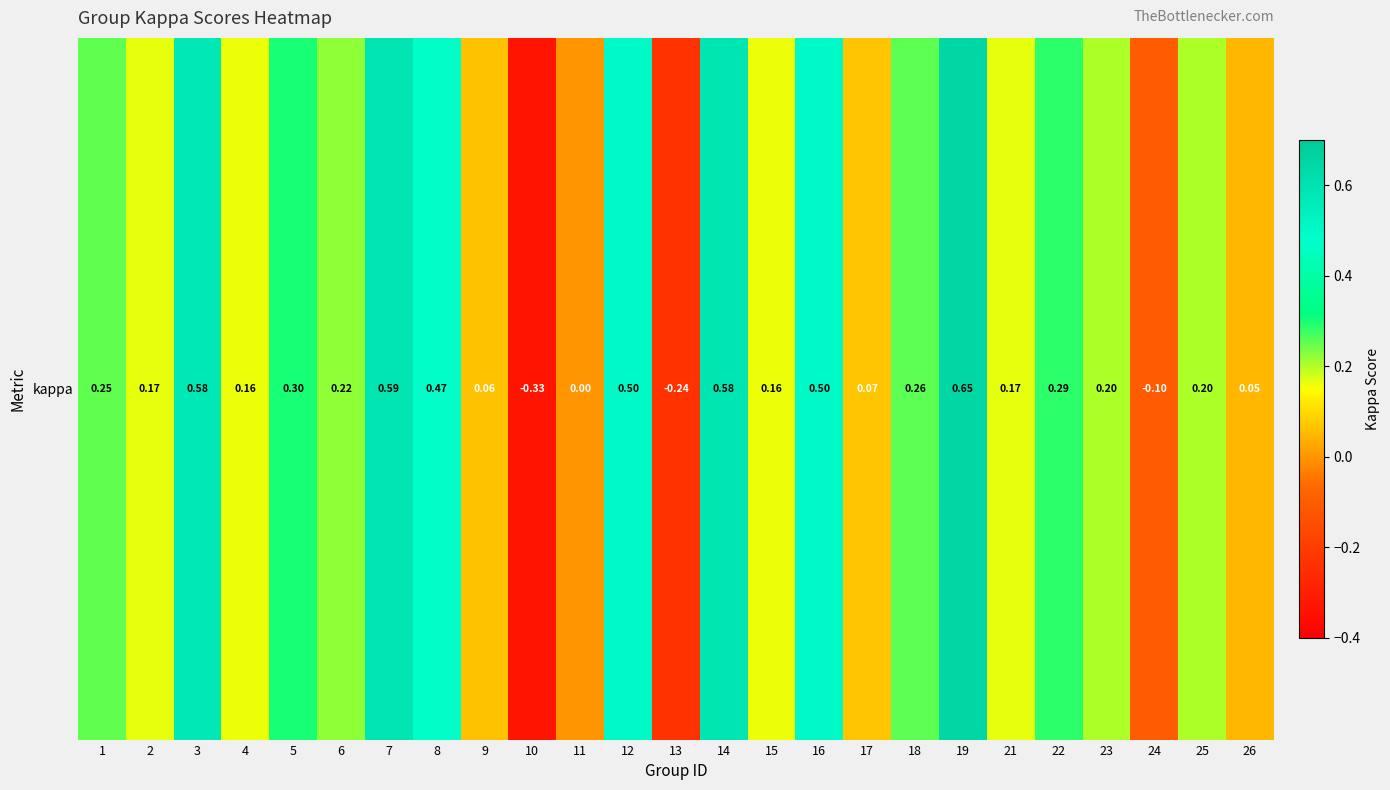

What is the change in value from 8 to 25?

-0.3